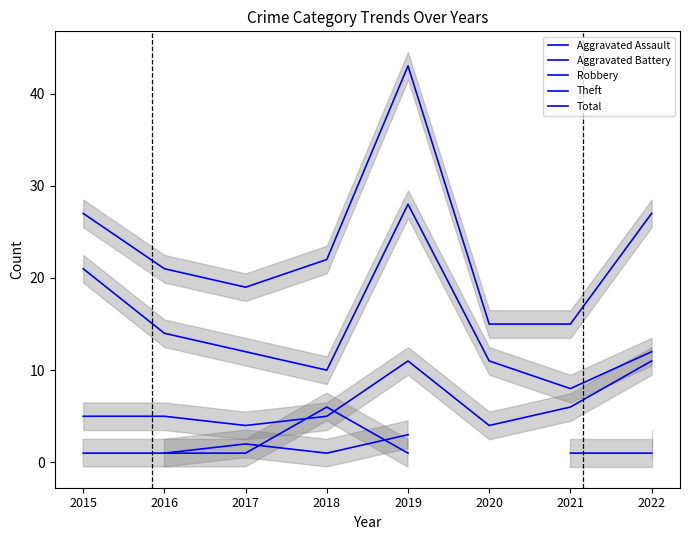

True or false: Robbery and Total cross at least once.

False